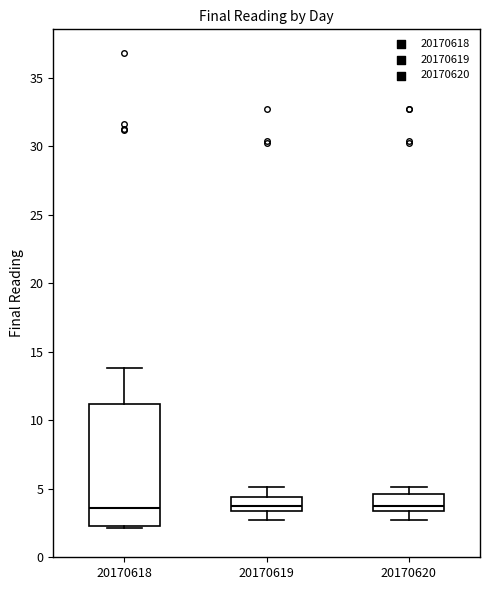

Reading left to right, transcribe this box plot: for each box, give where its median line is, the range the box spans, and where its two whiskers end, as read against the y-axis. The values are not printed on the chart, so give them approximately, as read against the axis.

20170618: median 3.5, box 2.5 to 11.0, whiskers 2.0 to 14.0
20170619: median 3.5 (just above the box's lower edge), box 3.5 to 4.5, whiskers 2.5 to 5.0
20170620: median 3.5 (just above the box's lower edge), box 3.5 to 4.5, whiskers 2.5 to 5.0